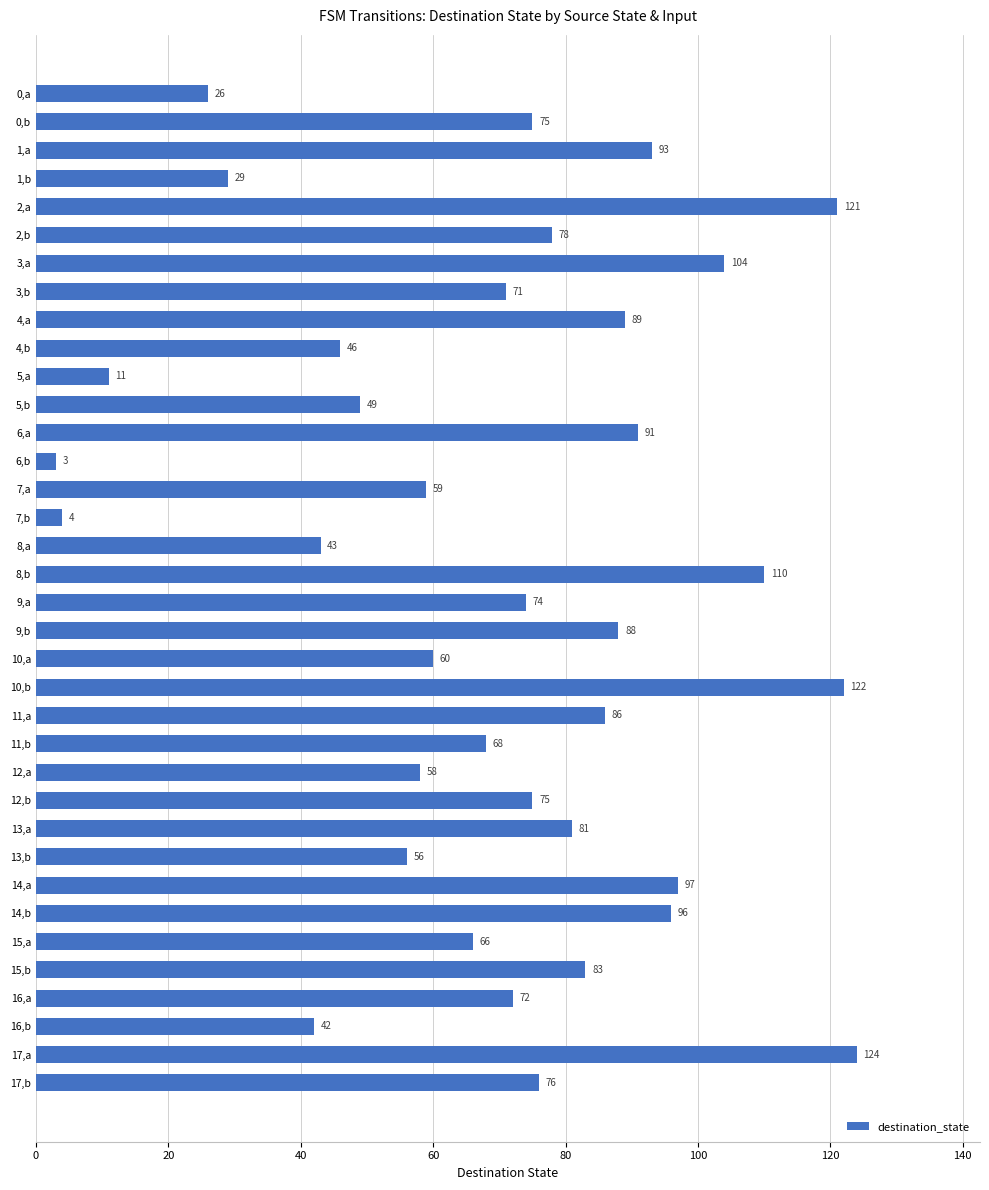

Where is the data nearest to the value 63?

10,a